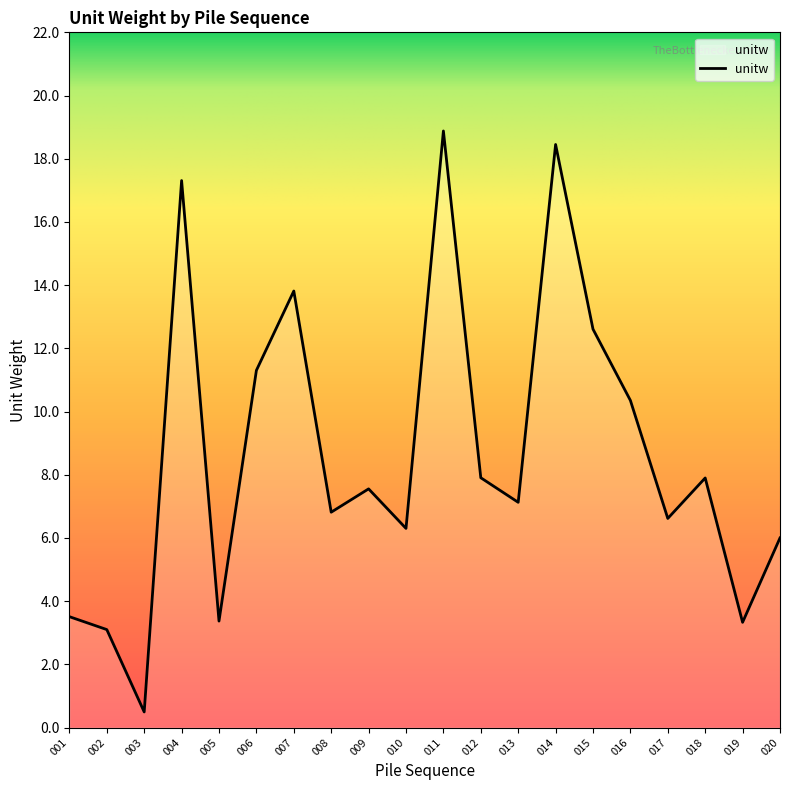

What is the sum of all values?

172.7